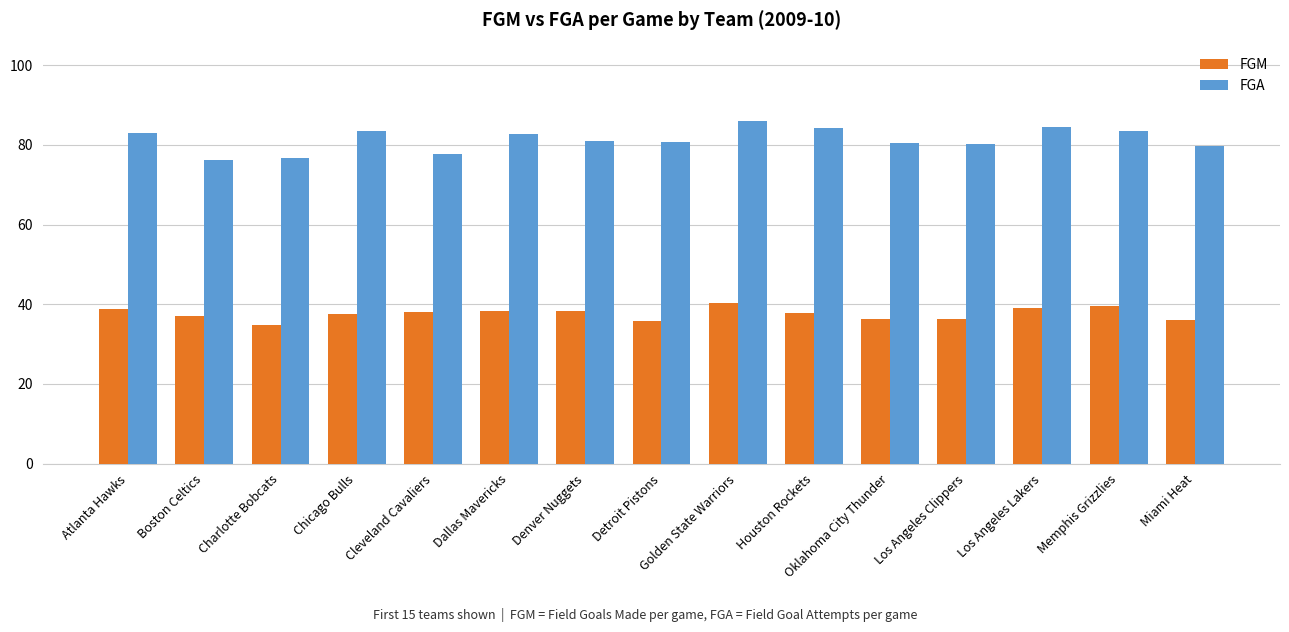

The value of FGA at Atlanta Hawks is 83.0. True or false?

True